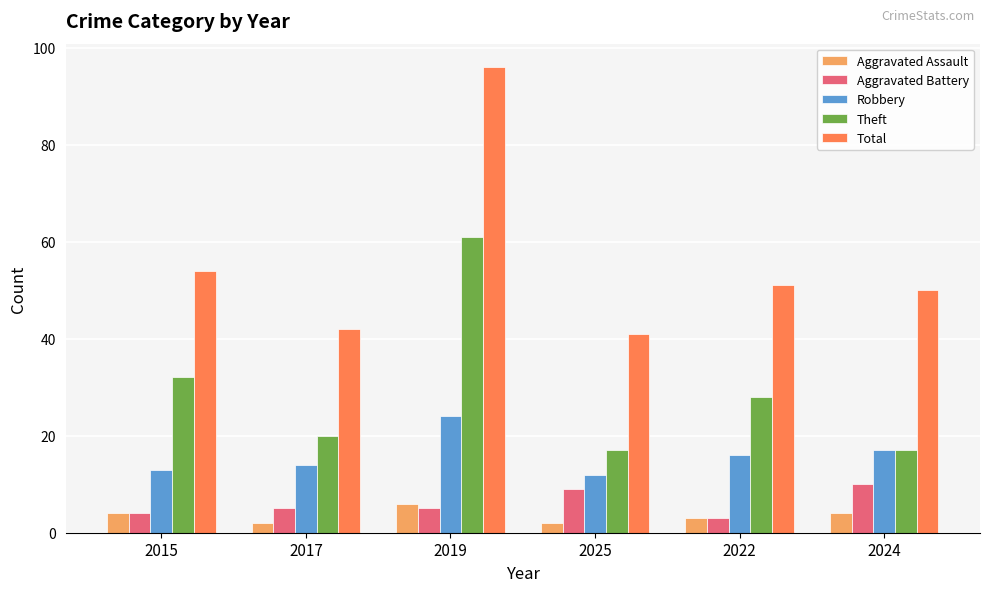

What is the spread (max minus min) of values at 2015?

50